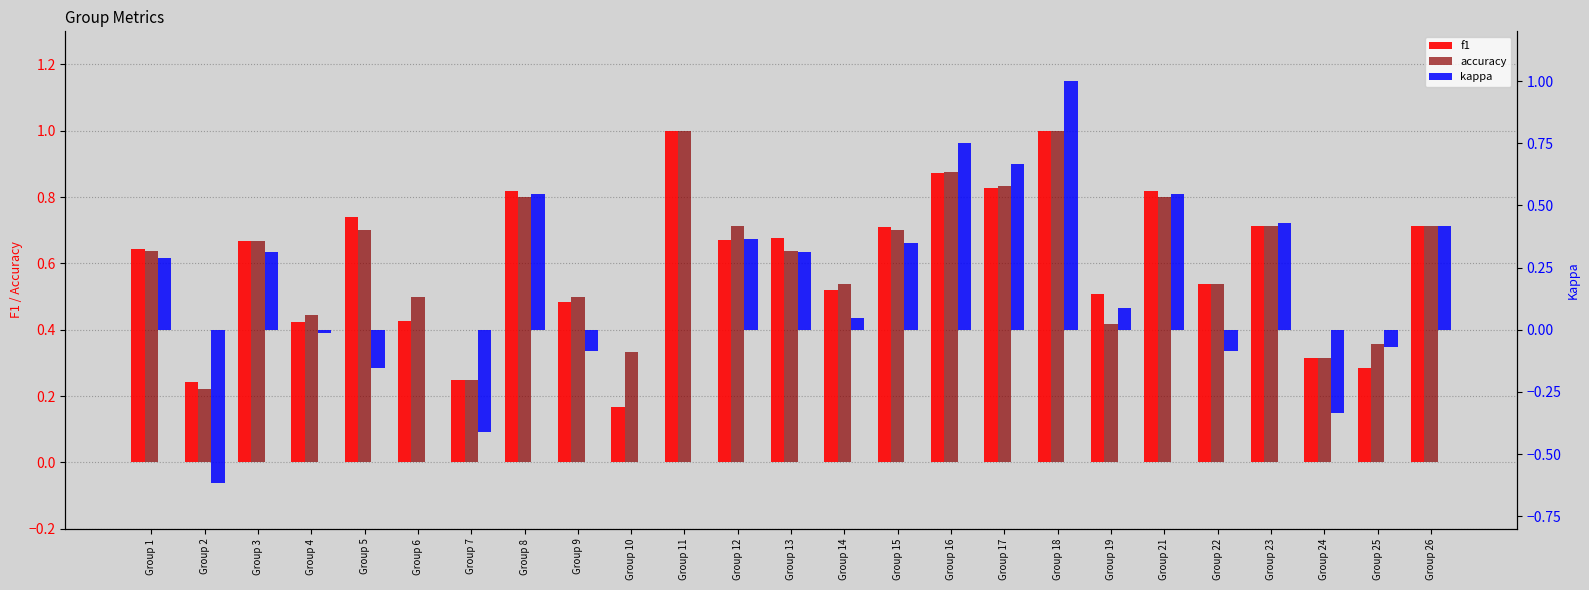

What are all the series names shown in the legend?

f1, accuracy, kappa